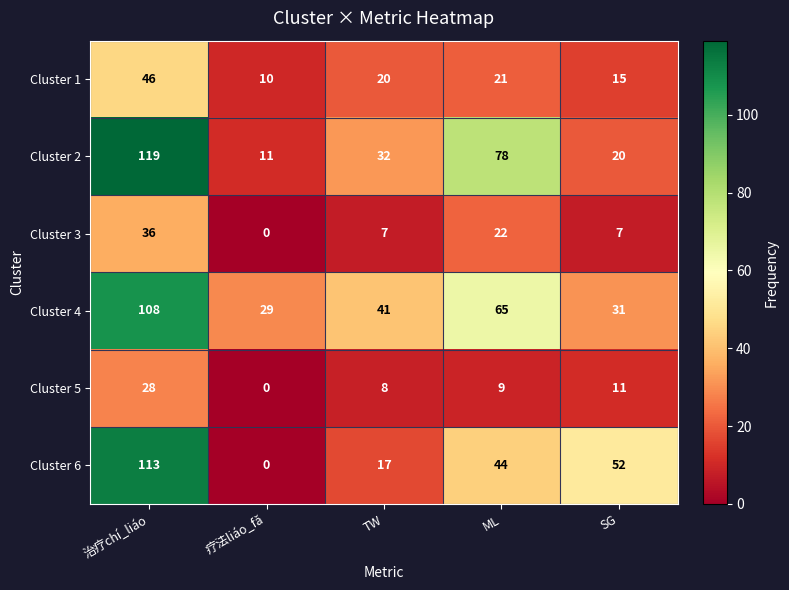

Is the value of Cluster 2 at ML greater than the value of Cluster 5 at 治疗chí_liáo?

Yes